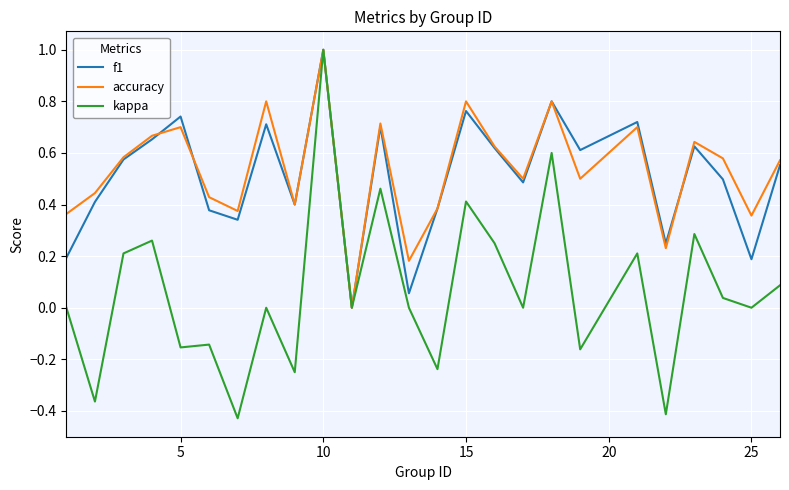

What is the greatest value displayed?

1.0